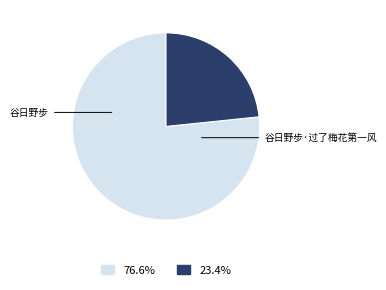

Is there any slice that represents more than half of the pie?

Yes